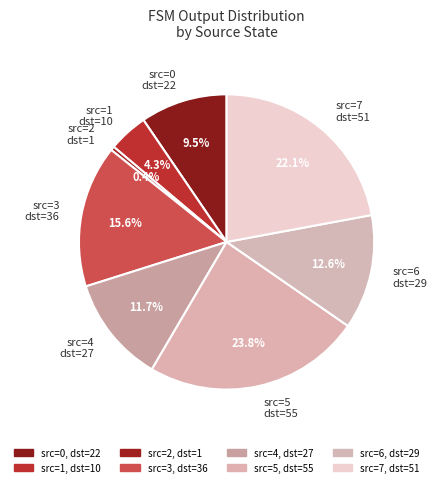

Is src=0 dst=22 the majority of the pie?

No